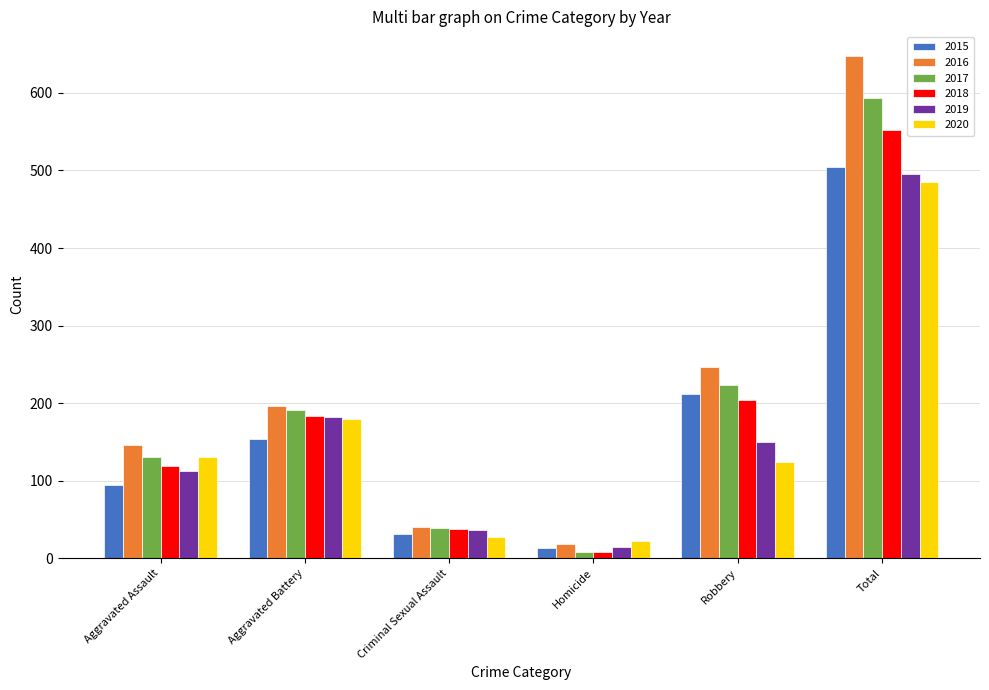

At which label is 2017 closest to 300?

Robbery